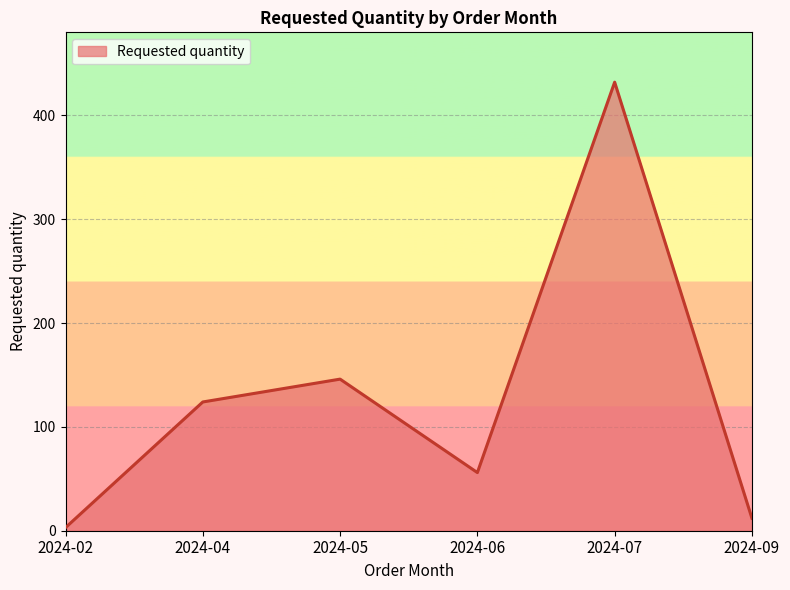

What is the smallest value displayed?

3